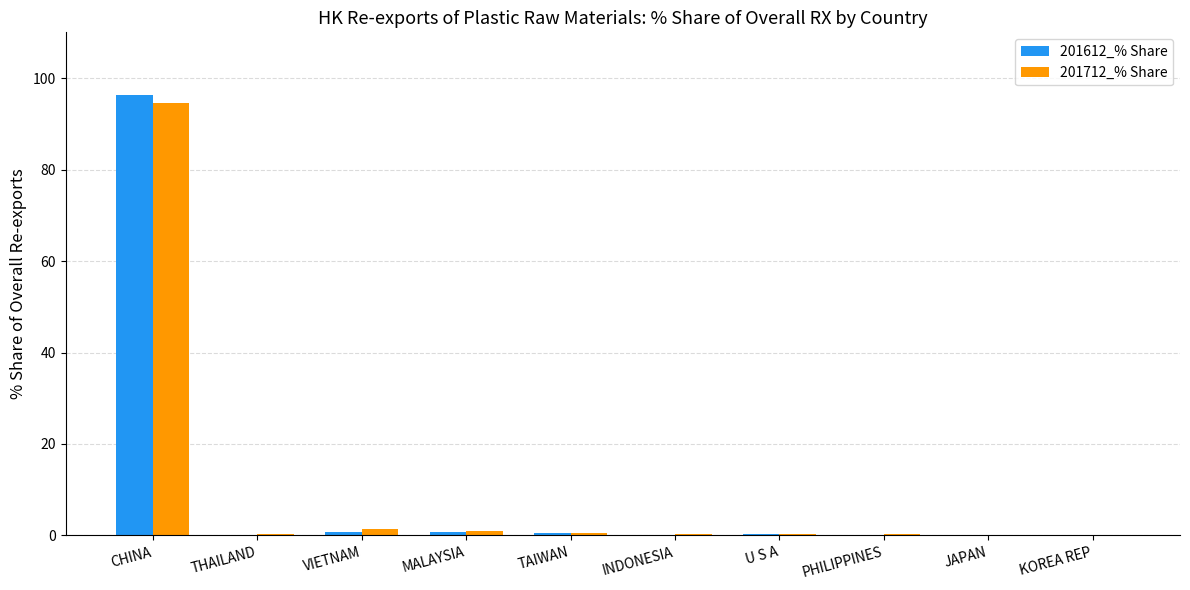

What is the total value across all series at MALAYSIA?

1.7